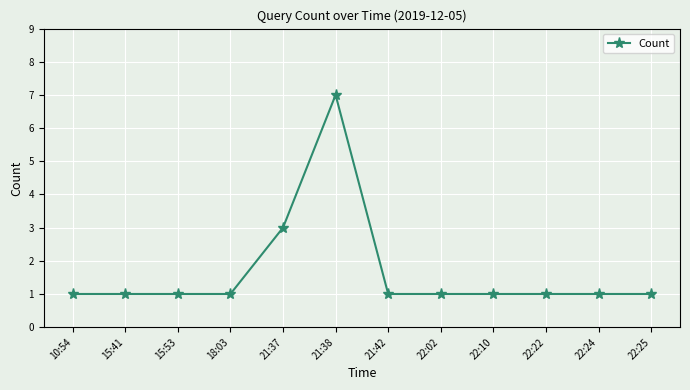

True or false: there are more than 0 points higher than both neighbors.

True